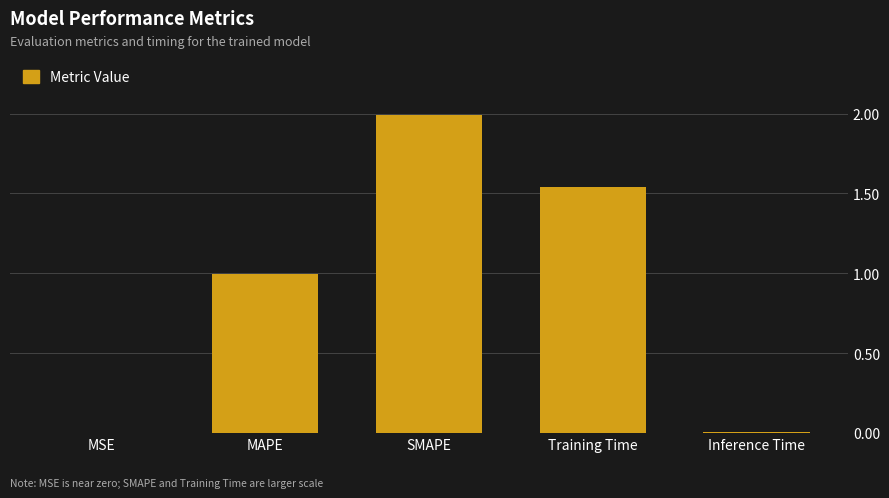

Between MAPE and Inference Time, which is larger?

MAPE